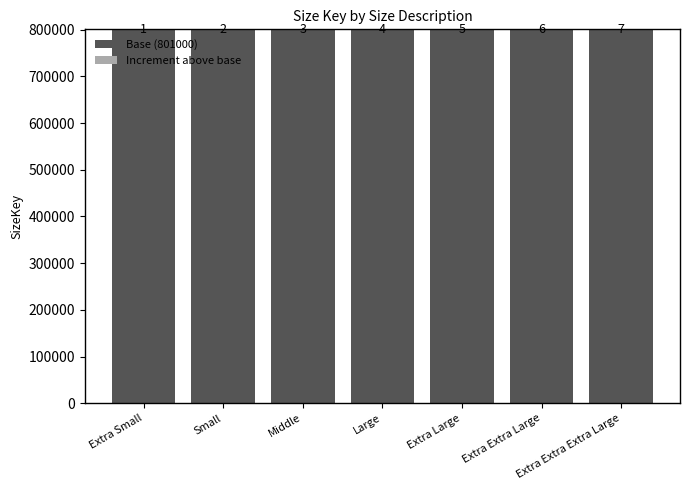

What is the highest value of the Base (801000) series?

801000